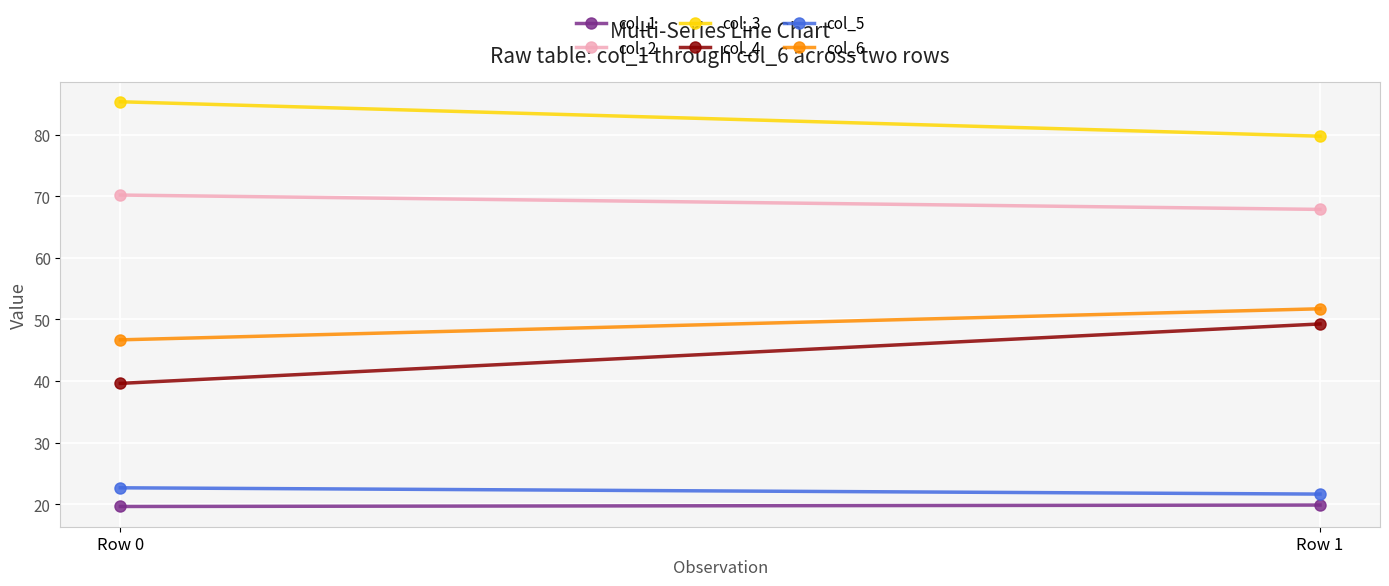

What are all the series names shown in the legend?

col_1, col_2, col_3, col_4, col_5, col_6